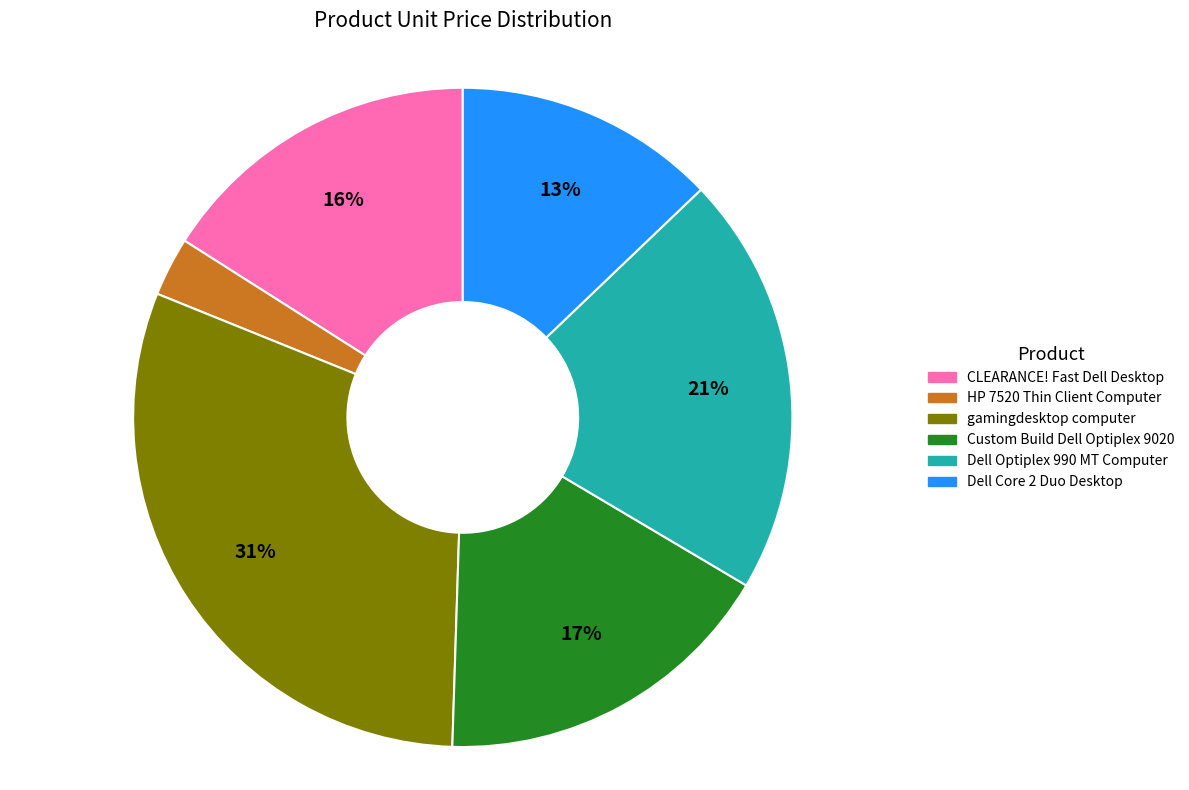

Combined, do Dell Core 2 Duo Desktop and Custom Build Dell Optiplex 9020 account for over 50%?

No